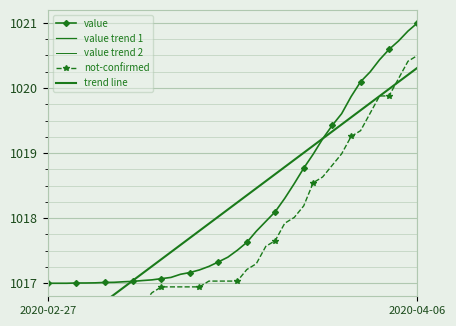

What is the difference between the value trend 1 values at 28 and 7?

2.0